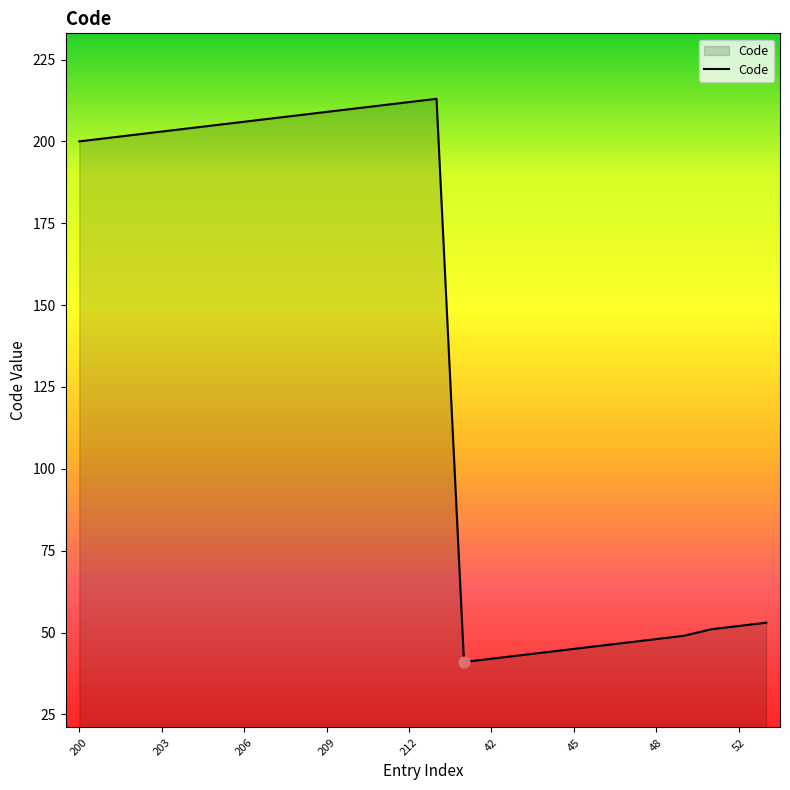

What is the difference between the maximum and minimum values?

172